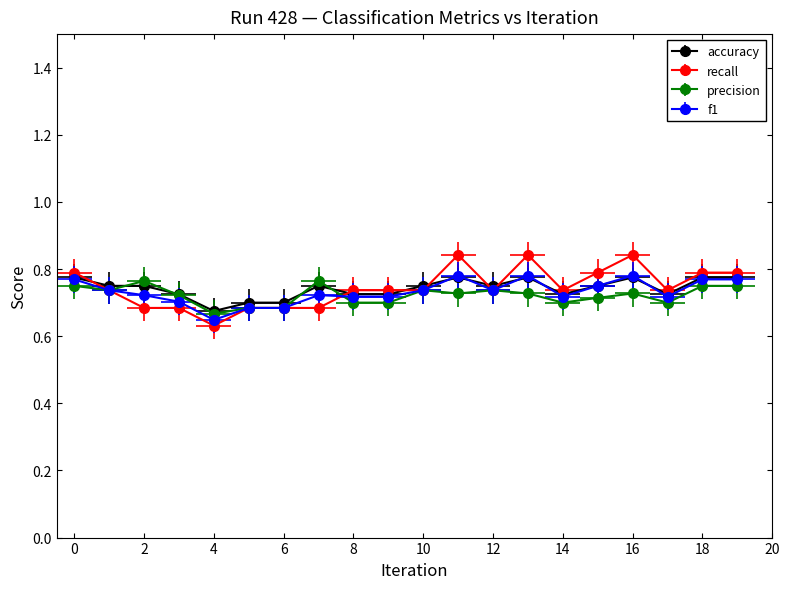

The value of precision at 6 is 0.7. True or false?

True